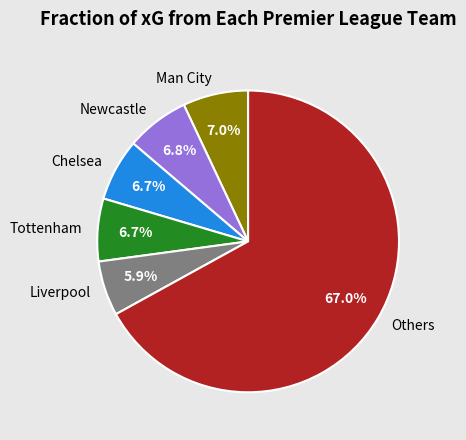

What is the largest slice in the pie chart?

Others